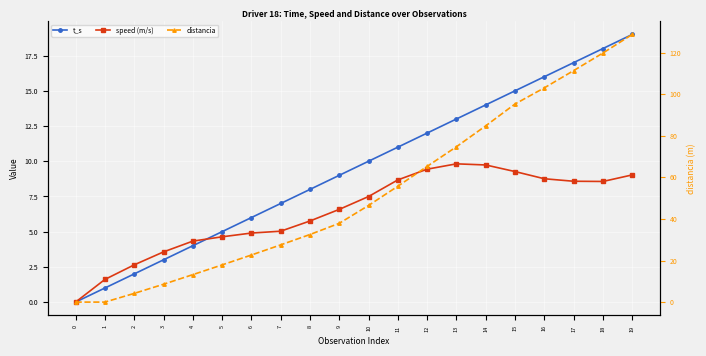

After their last crossing, which series has the higher values: distancia or t_s?

distancia